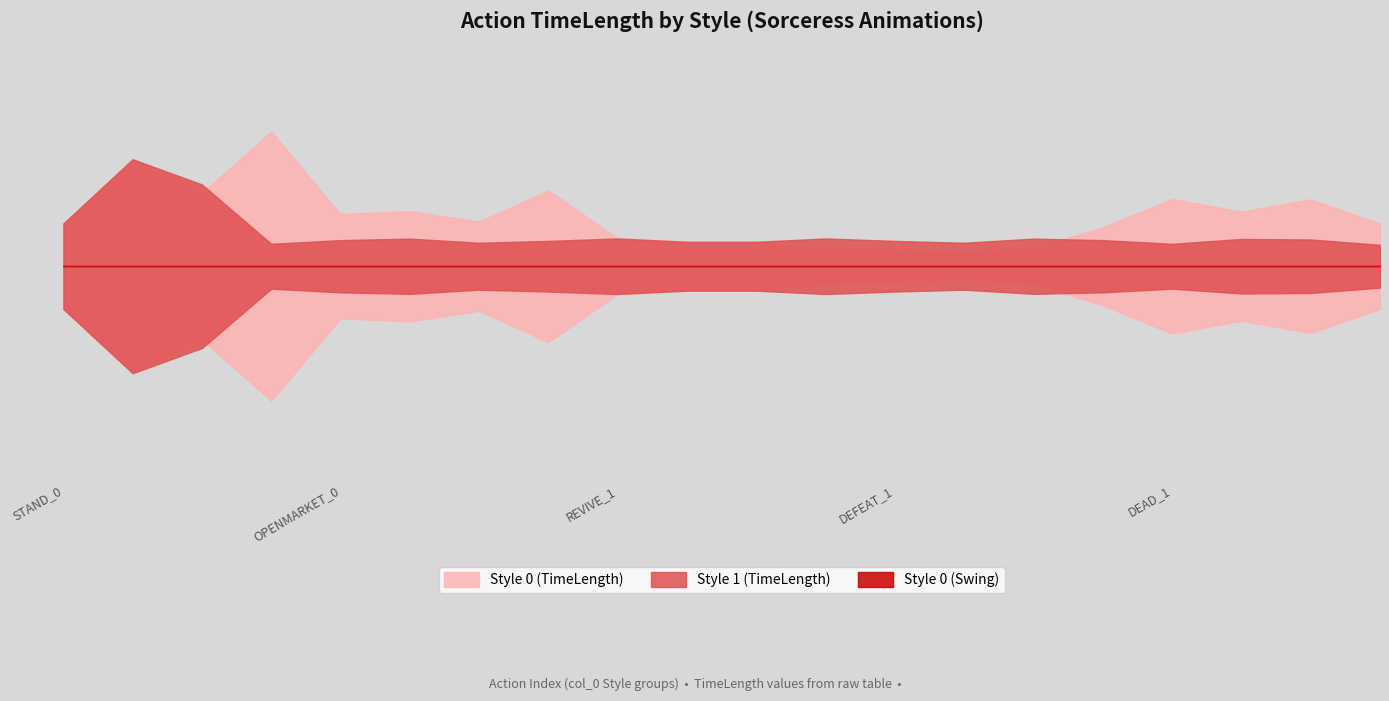

List the series in order of their peak value, lowest first.

Style 0 (Swing), Style 1 (TimeLength), Style 0 (TimeLength)